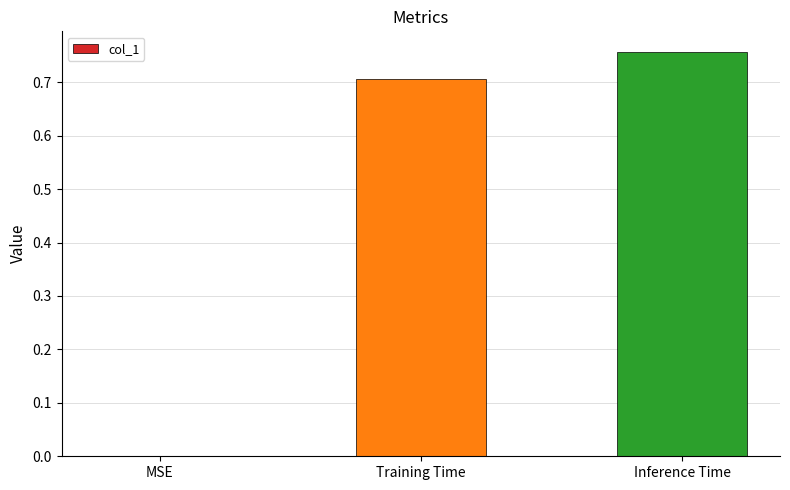

Between MSE and Inference Time, which is larger?

Inference Time